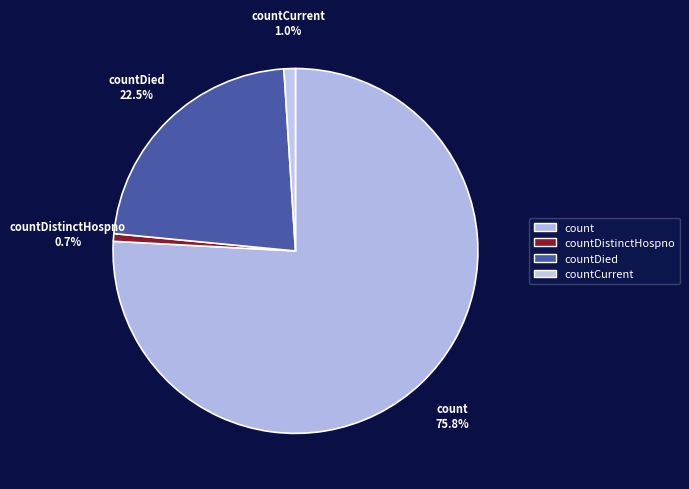

To the nearest percent, what is the average slice percentage?

25%